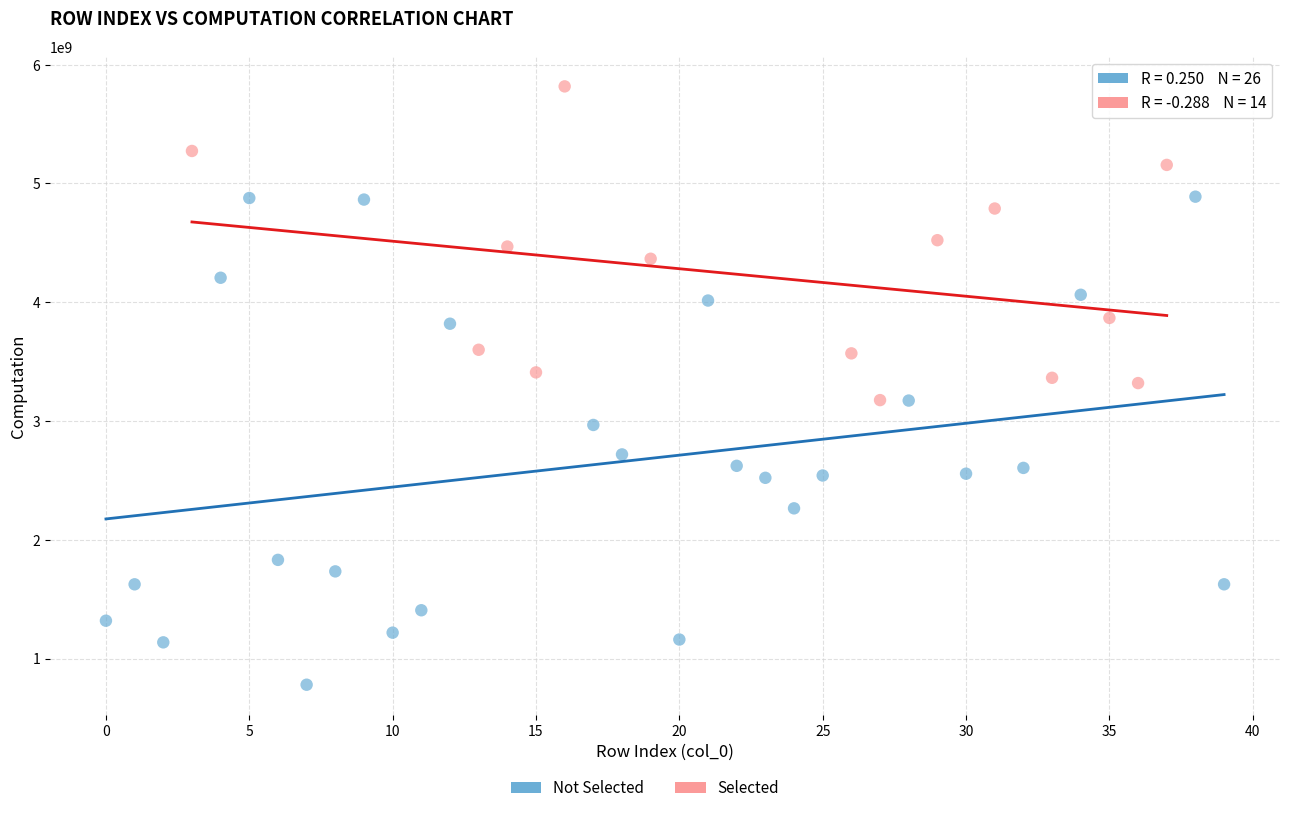

Which series contains the lowest Y value?

Not Selected